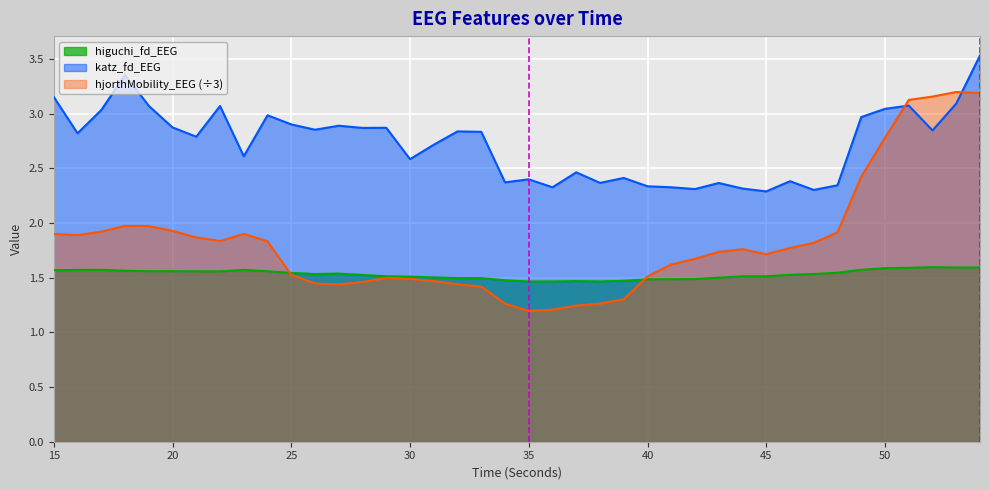

Which series ends up on top after the final intersection of higuchi_fd_EEG and hjorthMobility_EEG?

hjorthMobility_EEG